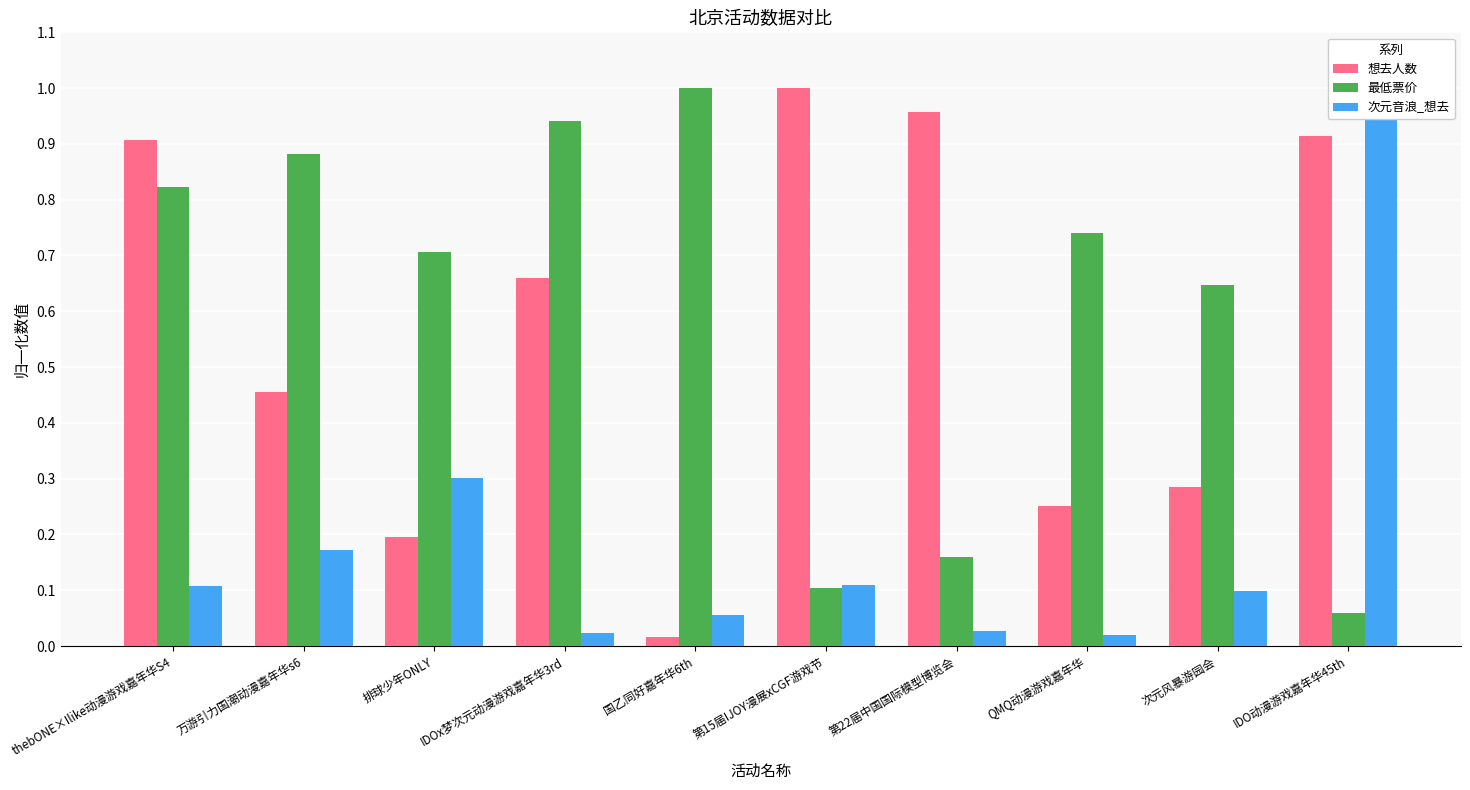

At which category is the sum across all series the highest?

IDO动漫游戏嘉年华45th